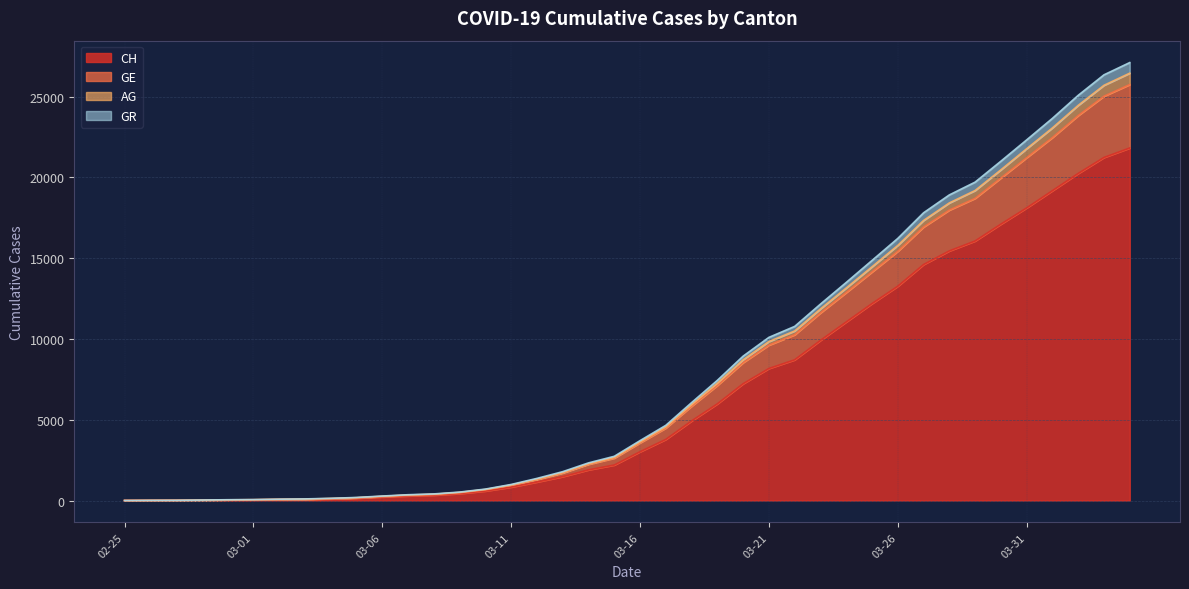

What is the value of the GE point at the 37th from the left?

23056